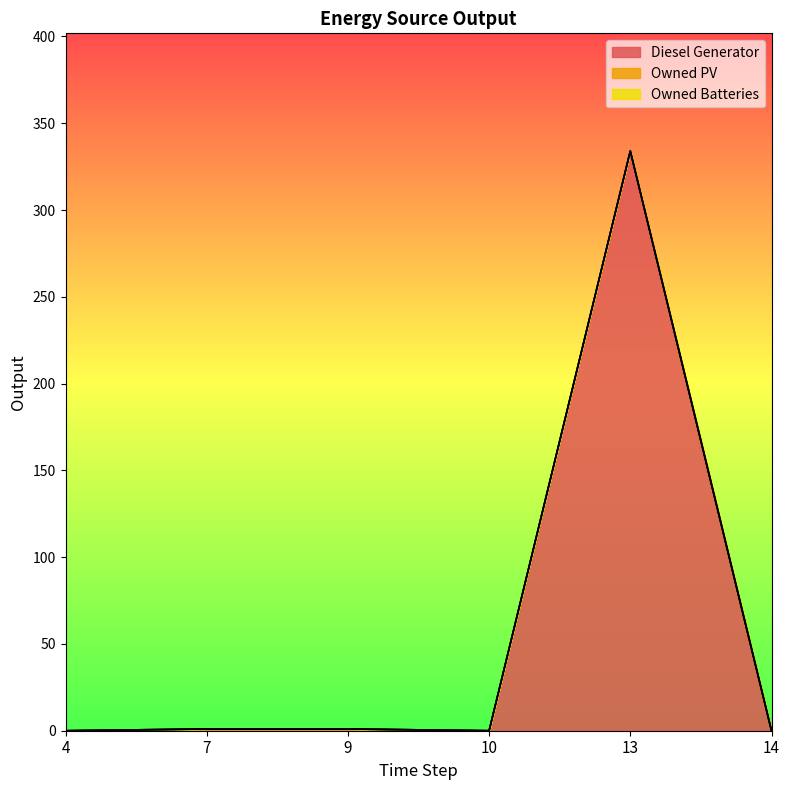

At 9, list the series in order from smallest to largest.

Owned PV, Owned Batteries, Diesel Generator